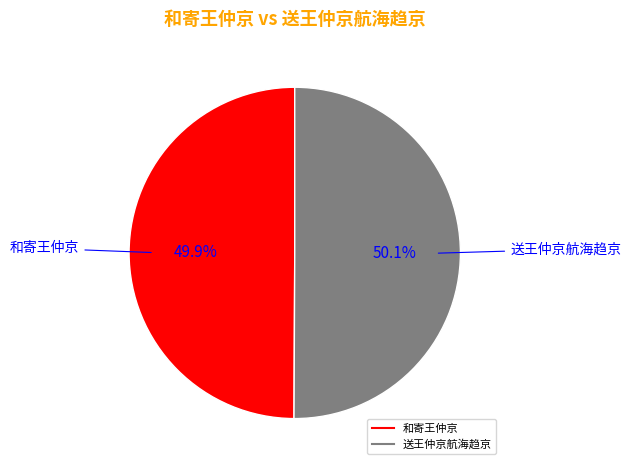

How many segments does this pie chart have?

2